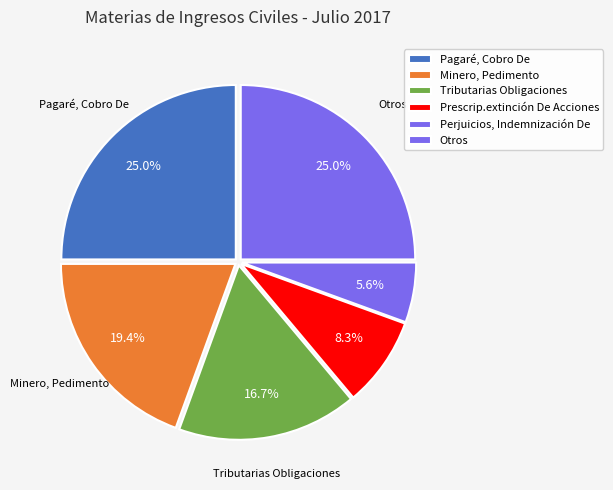

Is there a majority slice in this chart?

No